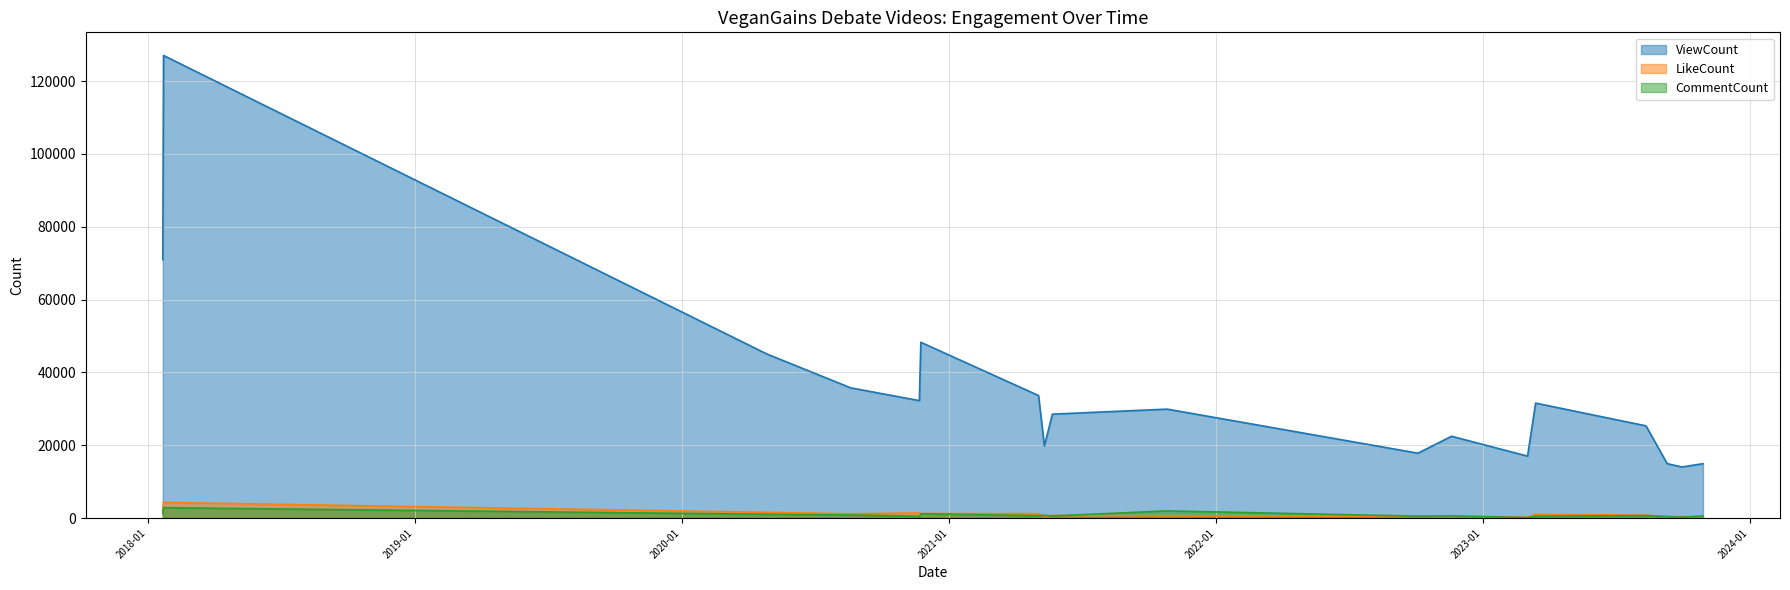

Which has a higher value, 2023-10-29 or 2023-03-14?

2023-03-14